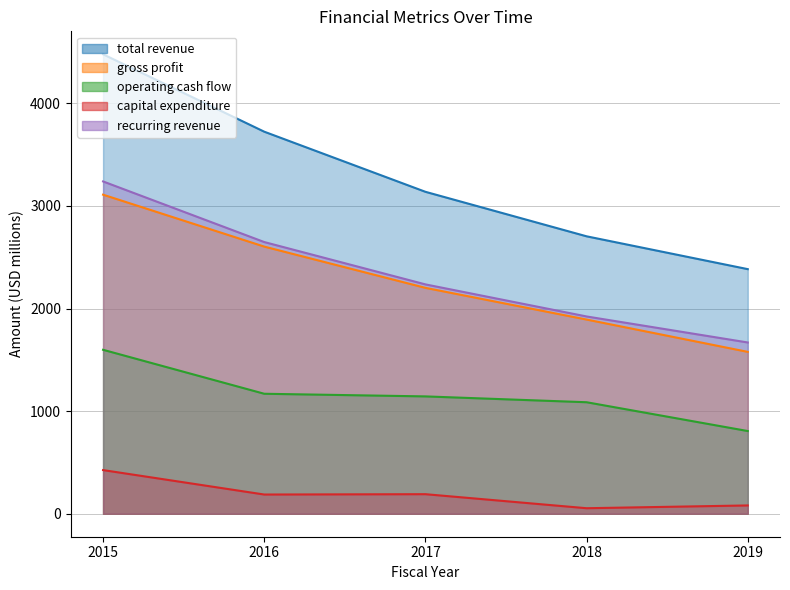

At 2017, list the series in order from smallest to largest.

capital expenditure, operating cash flow, gross profit, recurring revenue, total revenue